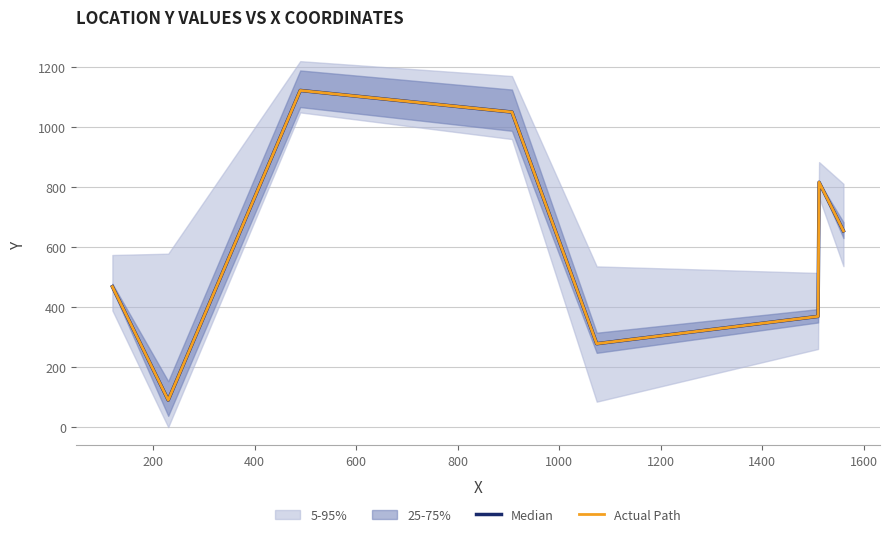

Rank the series by their maximum value, from lowest to highest.

Median, Actual Path